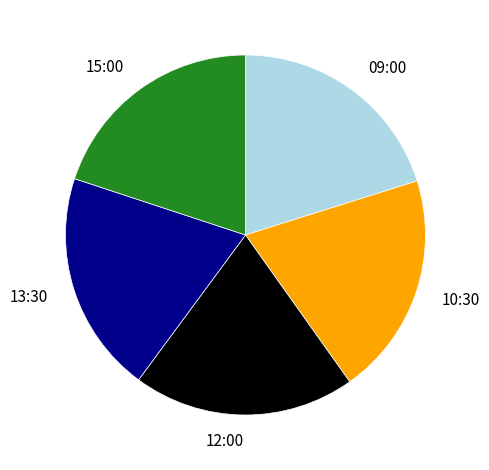

The 10:30 slice represents 20% of the pie. True or false?

True